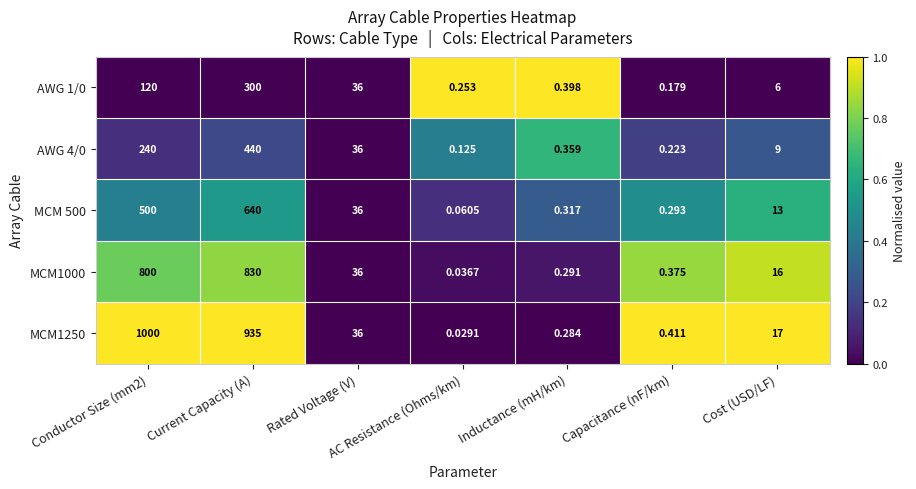

At which category is the sum across all series the highest?

Current Capacity (A)